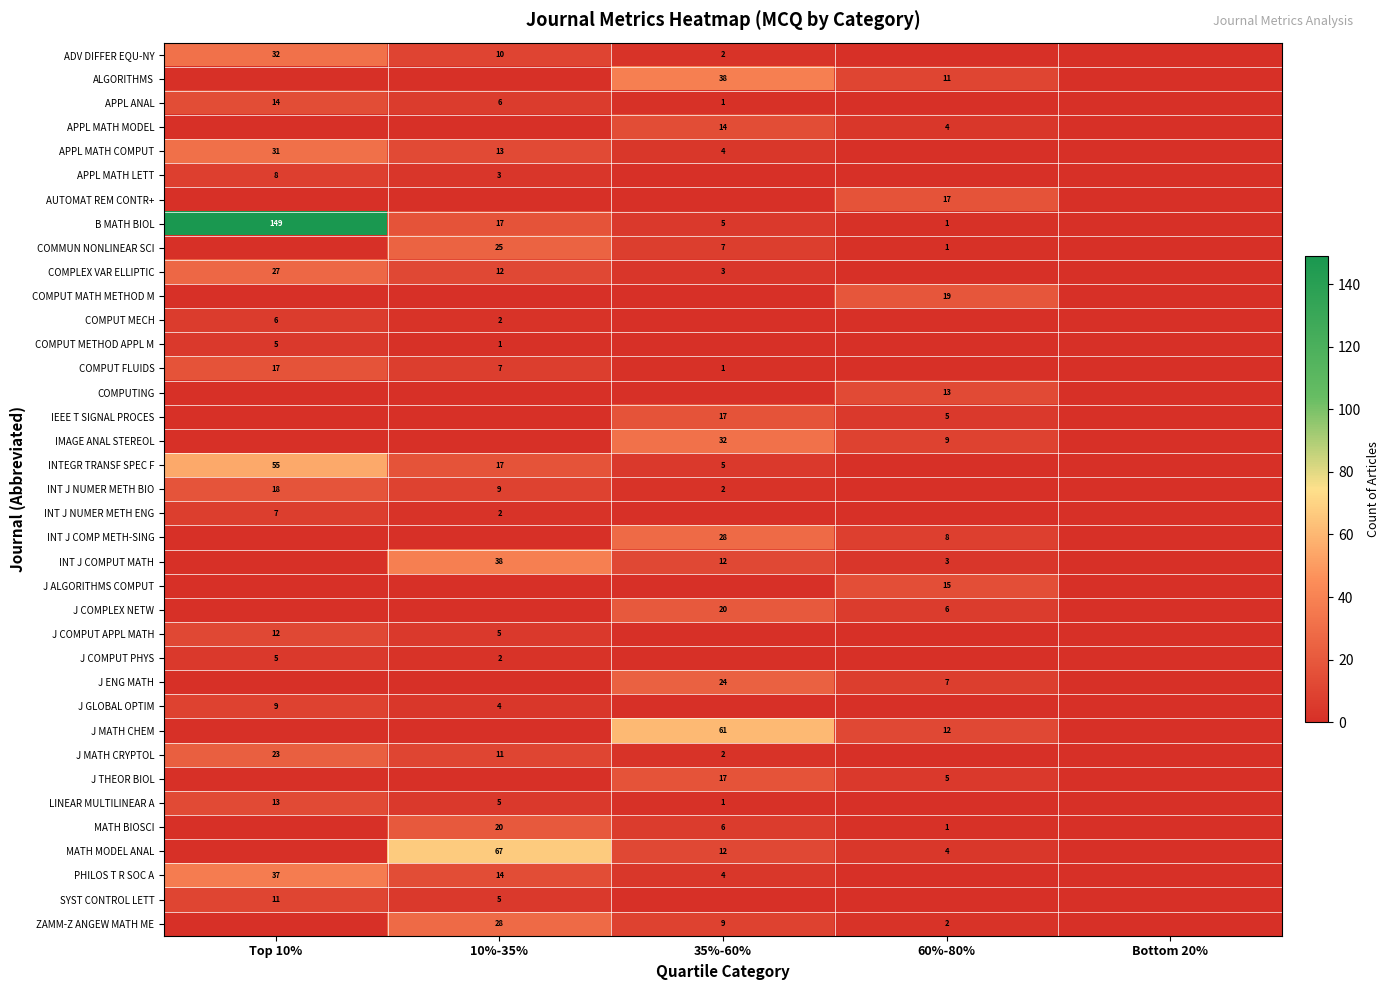

The value of COMMUN NONLINEAR SCI at 10%-35% is 25. True or false?

True